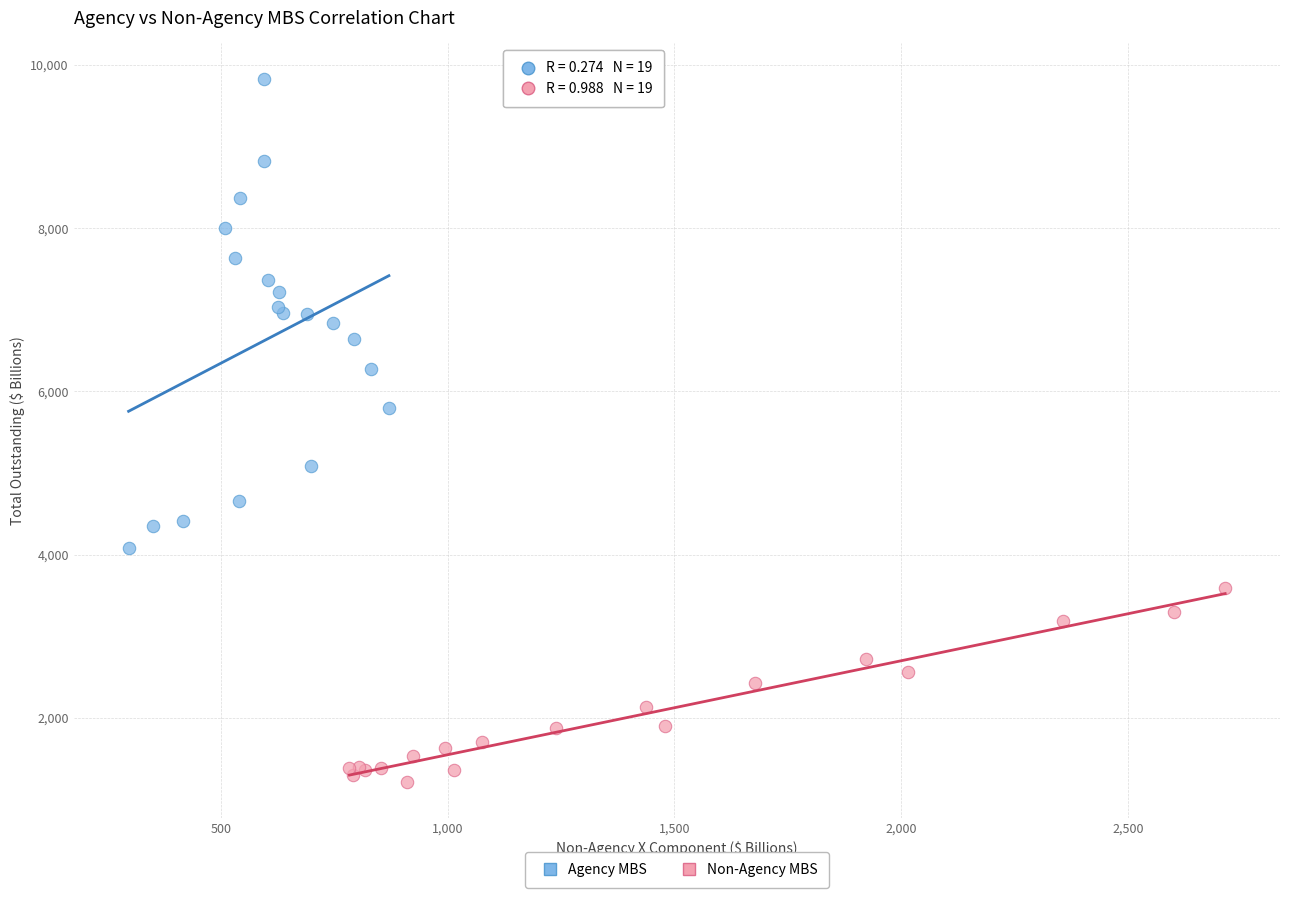

Which series reaches the maximum Y coordinate?

Agency MBS